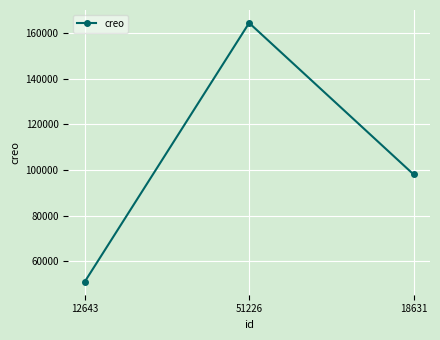

The chart shows a value of 51043 at 12643. True or false?

True